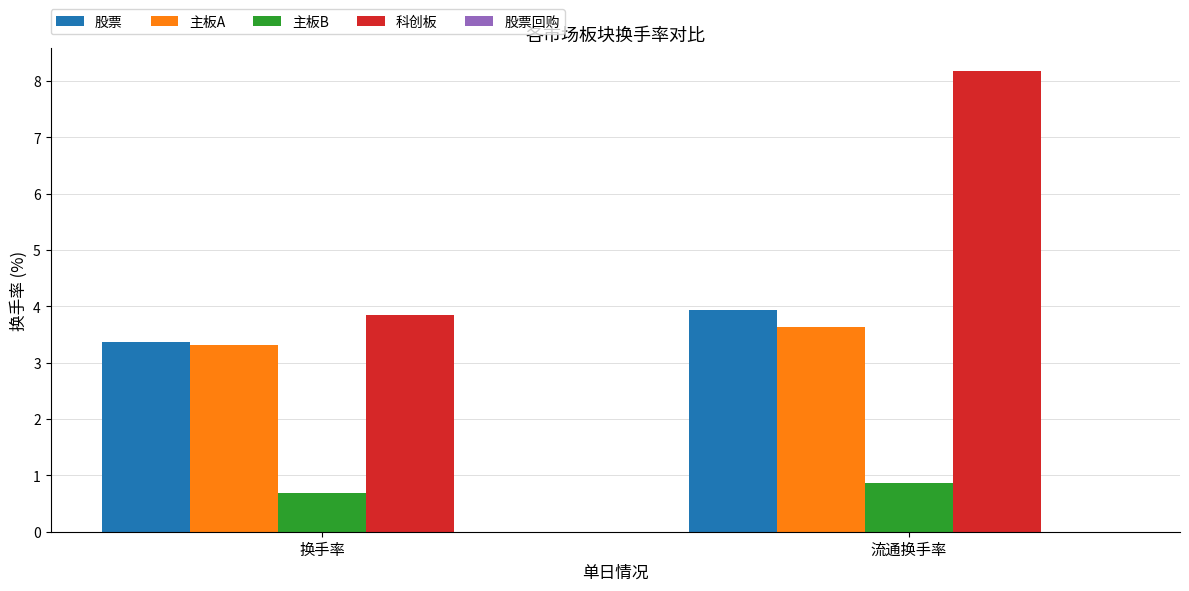

Which category has the lowest value in the 股票 series?

换手率